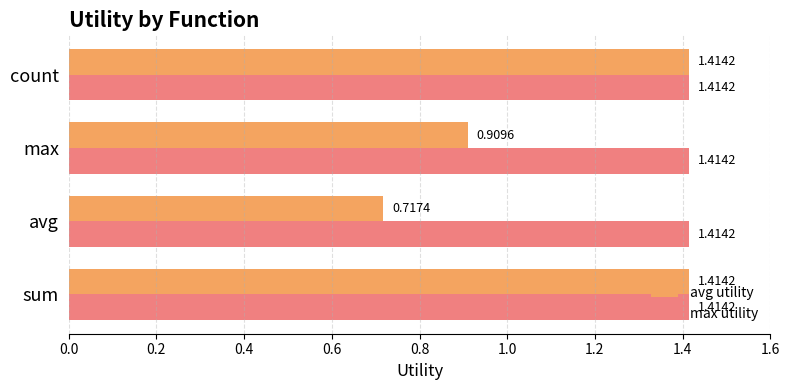

What is the sum of the max utility values at max and sum?

2.8